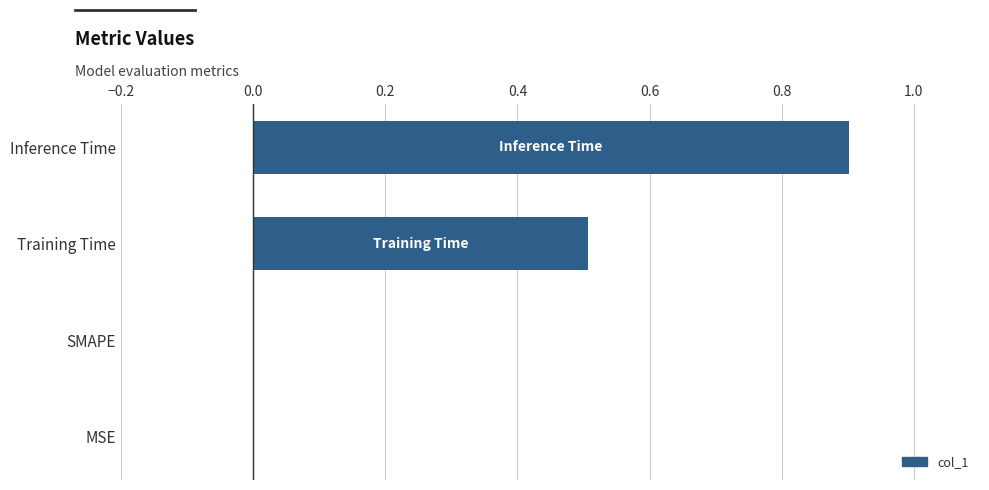

What value does the data have at Inference Time?

0.9